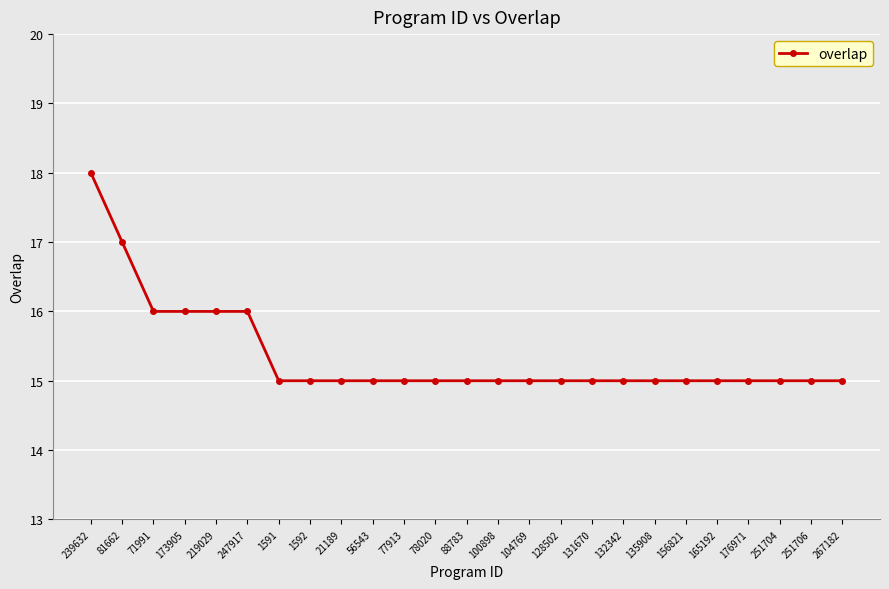

What is the value of the 18th point from the left?

15